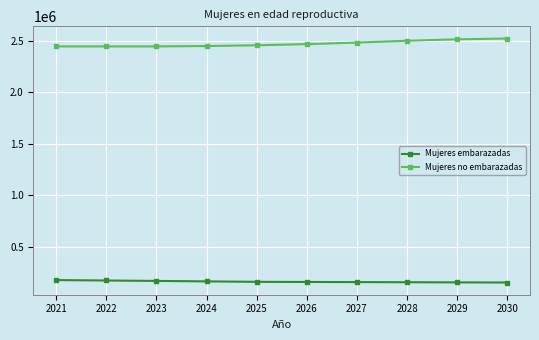

The value of Mujeres embarazadas at 2021 is 173728.1. True or false?

True